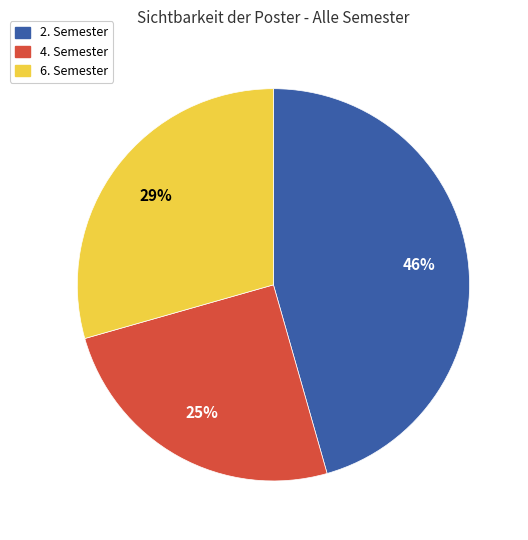

Rank the categories by value from lowest to highest.

4. Semester, 6. Semester, 2. Semester